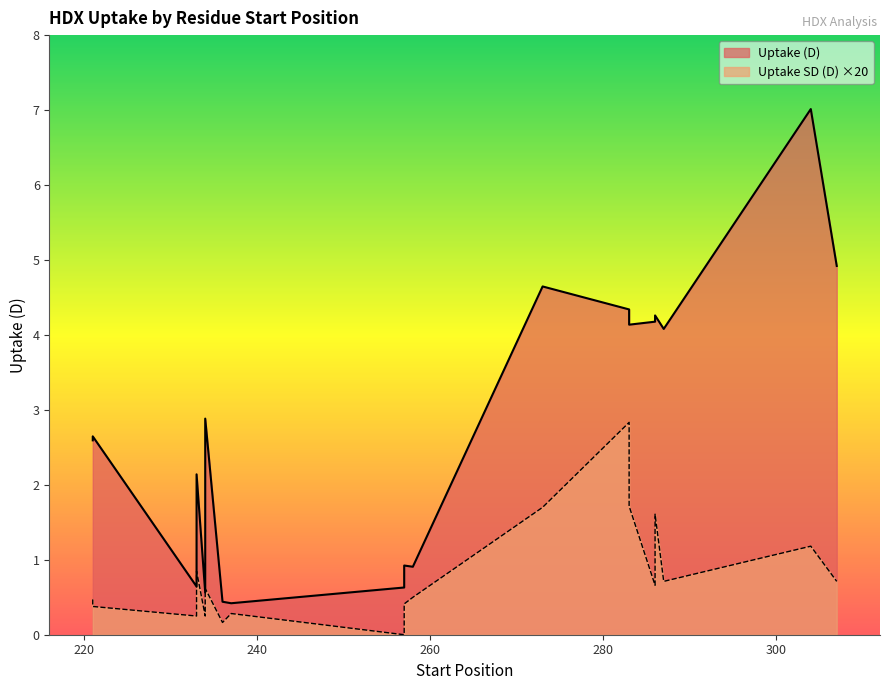

Does the chart have visible grid lines?

No